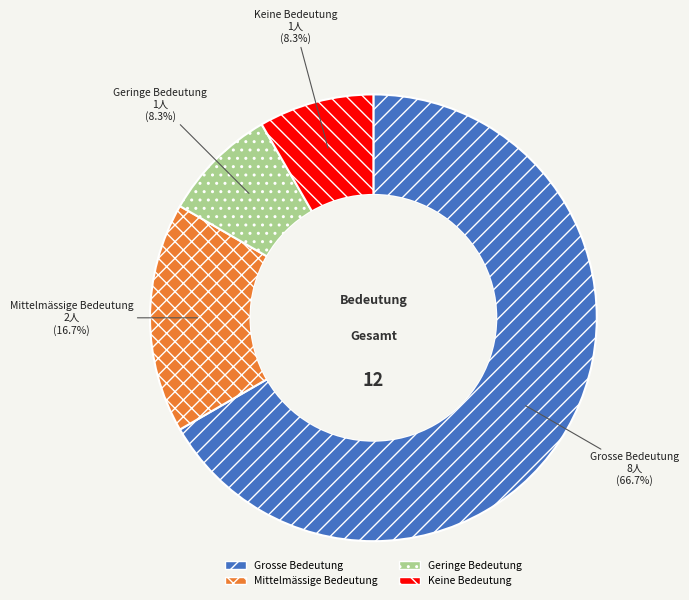

What is the total percentage of Geringe Bedeutung and Grosse Bedeutung?

75.0%